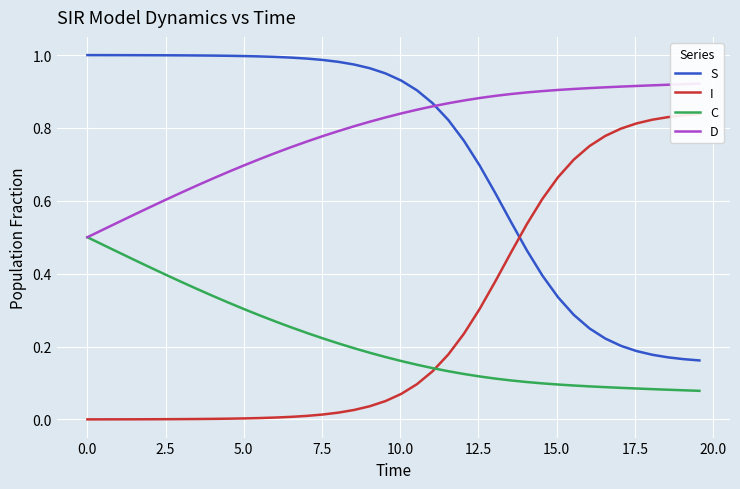

Reading right to left, what are all the values shown in this chart?

S: 0.2	0.2	0.2	0.2	0.2	0.2	0.2	0.2	0.3	0.3	0.4	0.5	0.5	0.6	0.7	0.8	0.8	0.9	0.9	0.9	0.9	1.0	1.0	1.0	1.0	1.0	1.0	1.0	1.0	1.0	1.0	1.0	1.0	1.0	1.0	1.0	1.0	1.0	1.0	1.0
I: 0.8	0.8	0.8	0.8	0.8	0.8	0.8	0.8	0.7	0.7	0.6	0.5	0.5	0.4	0.3	0.2	0.2	0.1	0.1	0.1	0.1	0.0	0.0	0.0	0.0	0.0	0.0	0.0	0.0	0.0	0.0	0.0	0.0	0.0	0.0	0.0	0.0	0.0	0.0	0.0
C: 0.1	0.1	0.1	0.1	0.1	0.1	0.1	0.1	0.1	0.1	0.1	0.1	0.1	0.1	0.1	0.1	0.1	0.1	0.2	0.2	0.2	0.2	0.2	0.2	0.2	0.2	0.3	0.3	0.3	0.3	0.3	0.3	0.4	0.4	0.4	0.4	0.4	0.5	0.5	0.5
D: 0.9	0.9	0.9	0.9	0.9	0.9	0.9	0.9	0.9	0.9	0.9	0.9	0.9	0.9	0.9	0.9	0.9	0.9	0.8	0.8	0.8	0.8	0.8	0.8	0.8	0.8	0.7	0.7	0.7	0.7	0.7	0.7	0.6	0.6	0.6	0.6	0.6	0.5	0.5	0.5